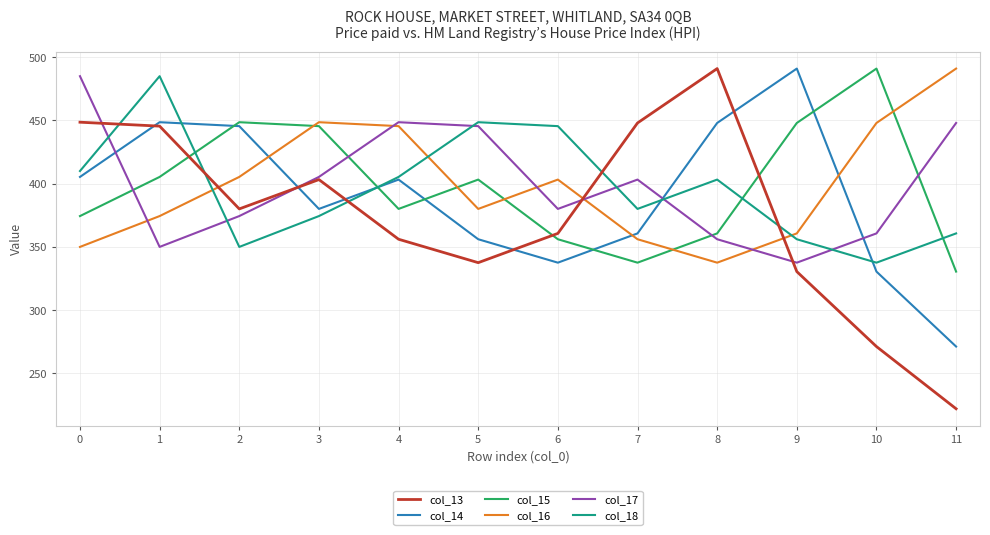

True or false: col_16 has a value of 632.2 at 1.

False